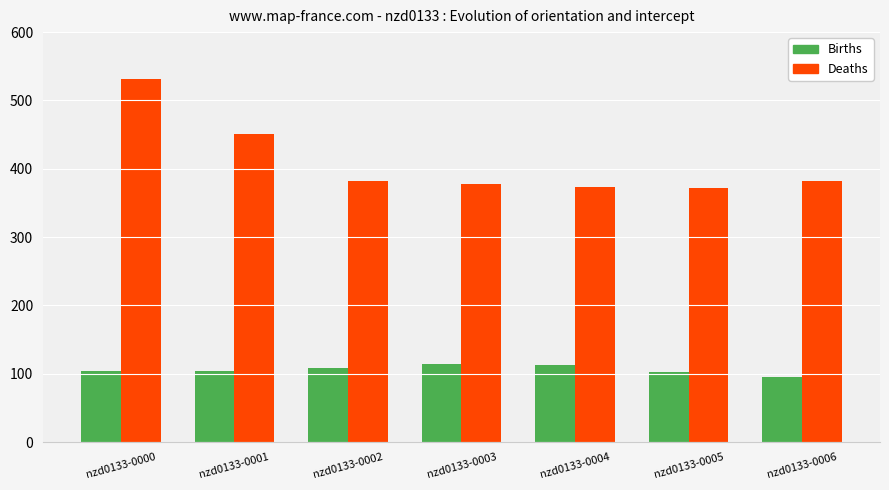

What is the greatest value displayed?

531.3